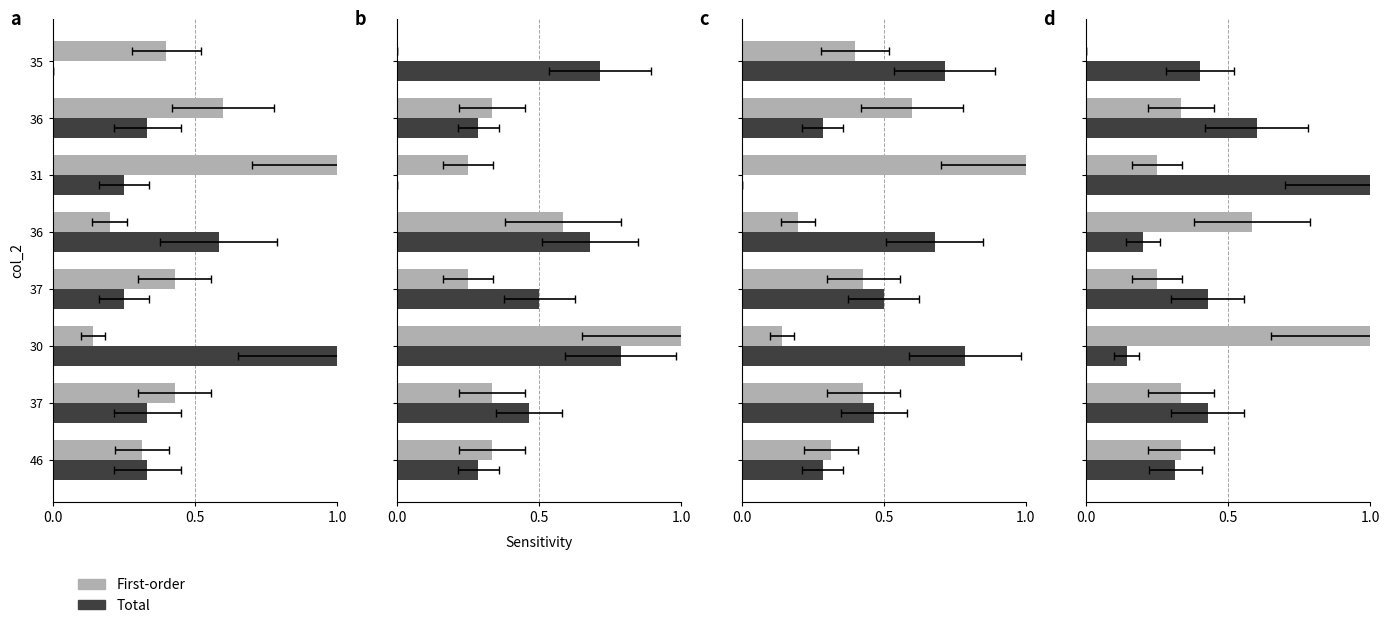

The value of Total at 37 is 0.4. True or false?

True